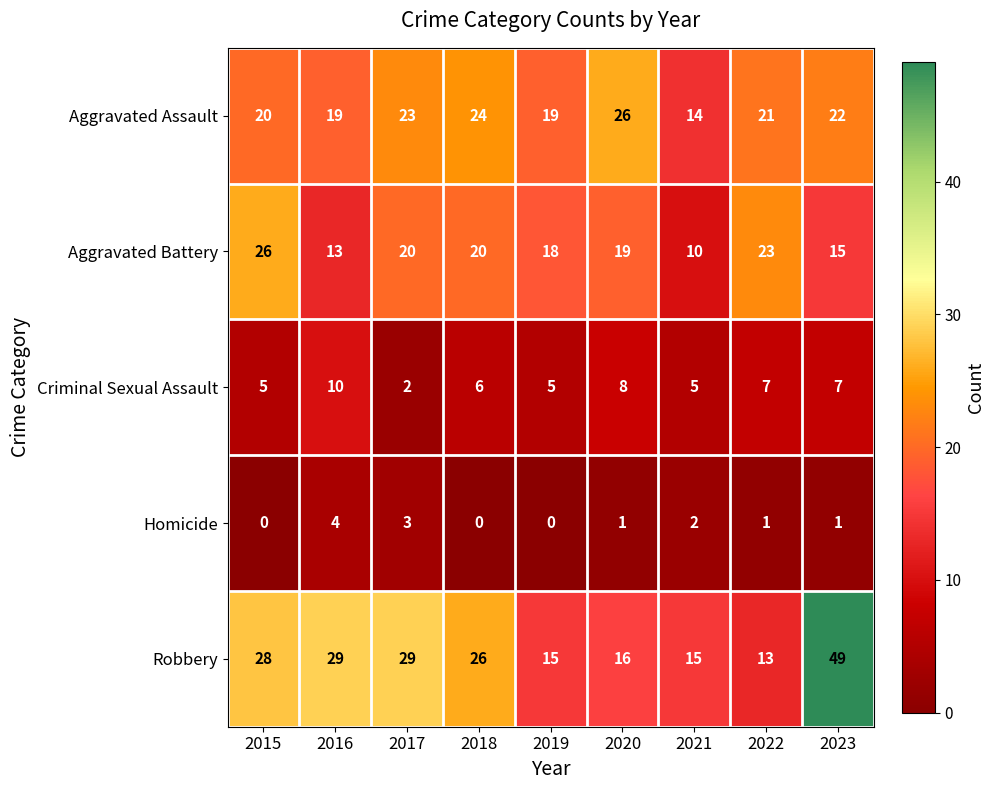

The value of Robbery at 2022 is 13. True or false?

True